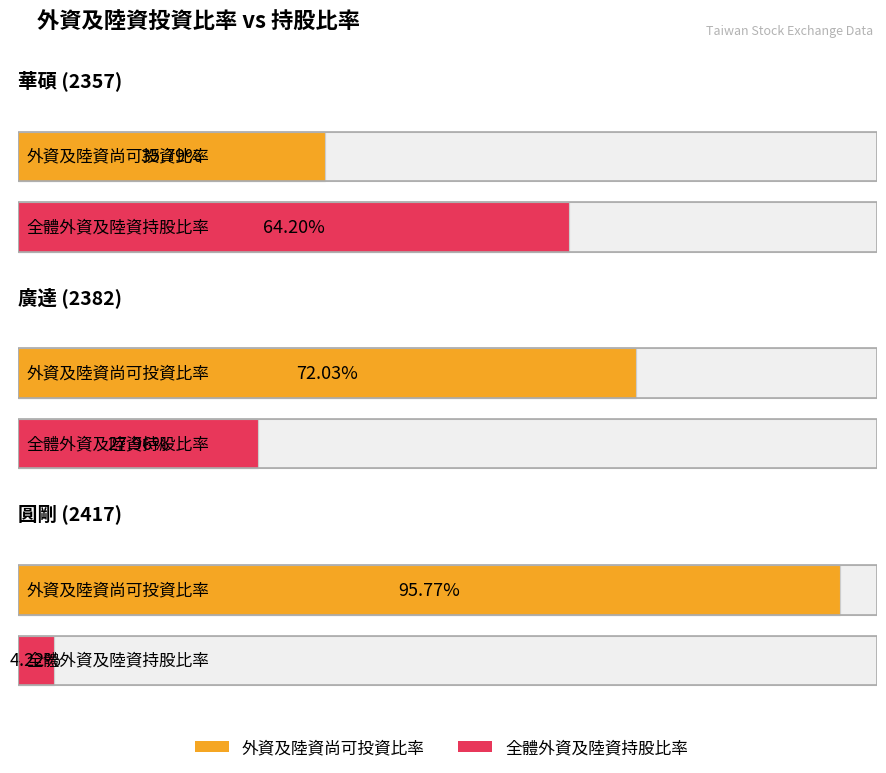

What is the minimum value for 全體外資及陸資持股比率?

4.2